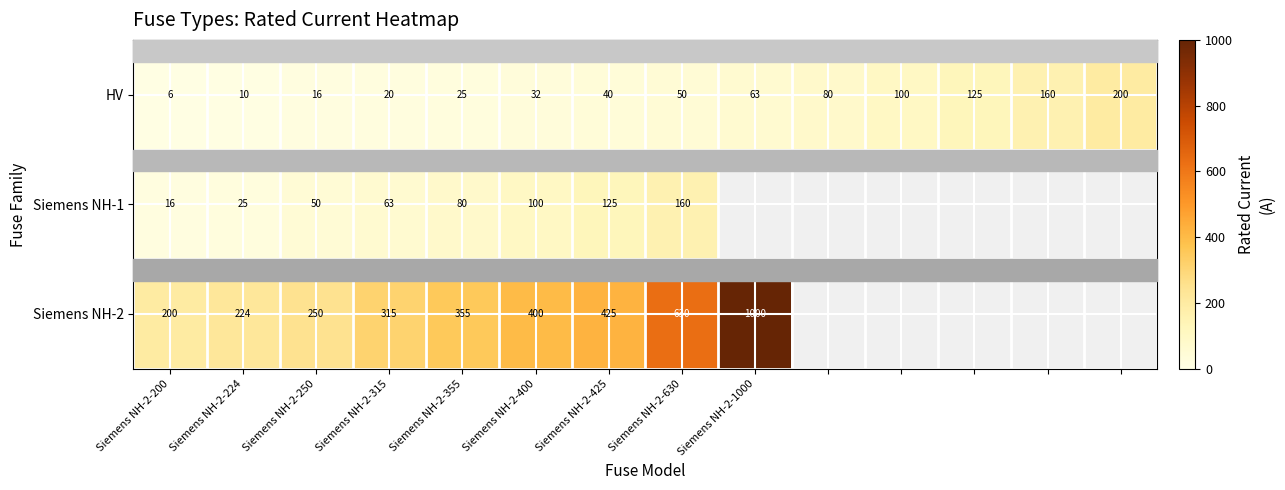

What is the average value of the HV series?

66.2